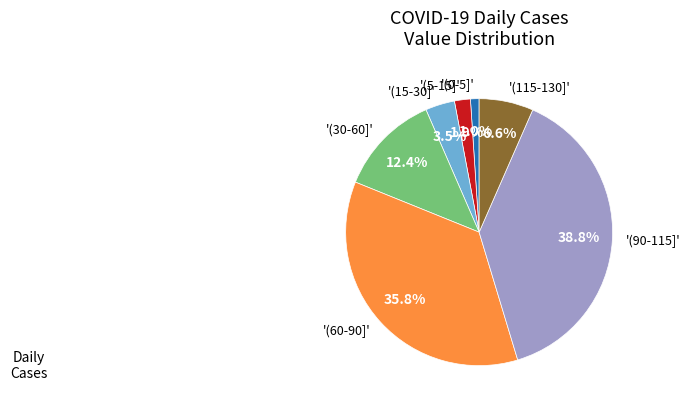

To the nearest percent, what is the average slice percentage?

14%